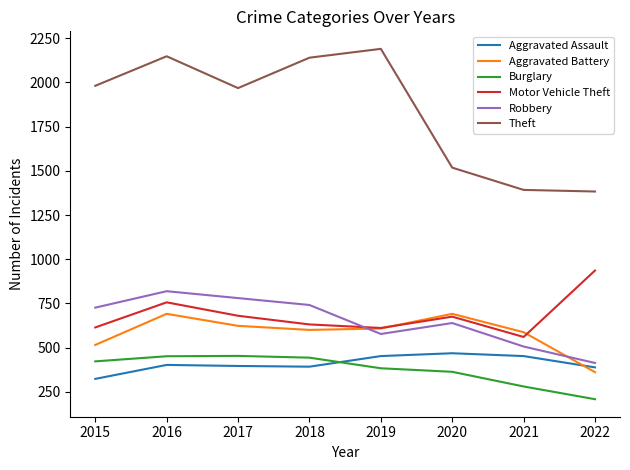

Where is the first local minimum for Robbery?

2019